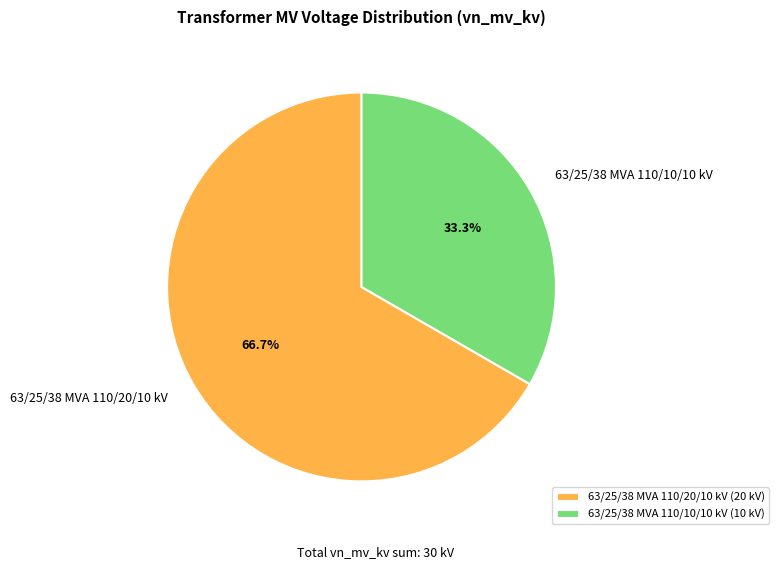

True or false: 63/25/38 MVA 110/20/10 kV accounts for 67% of the total.

True